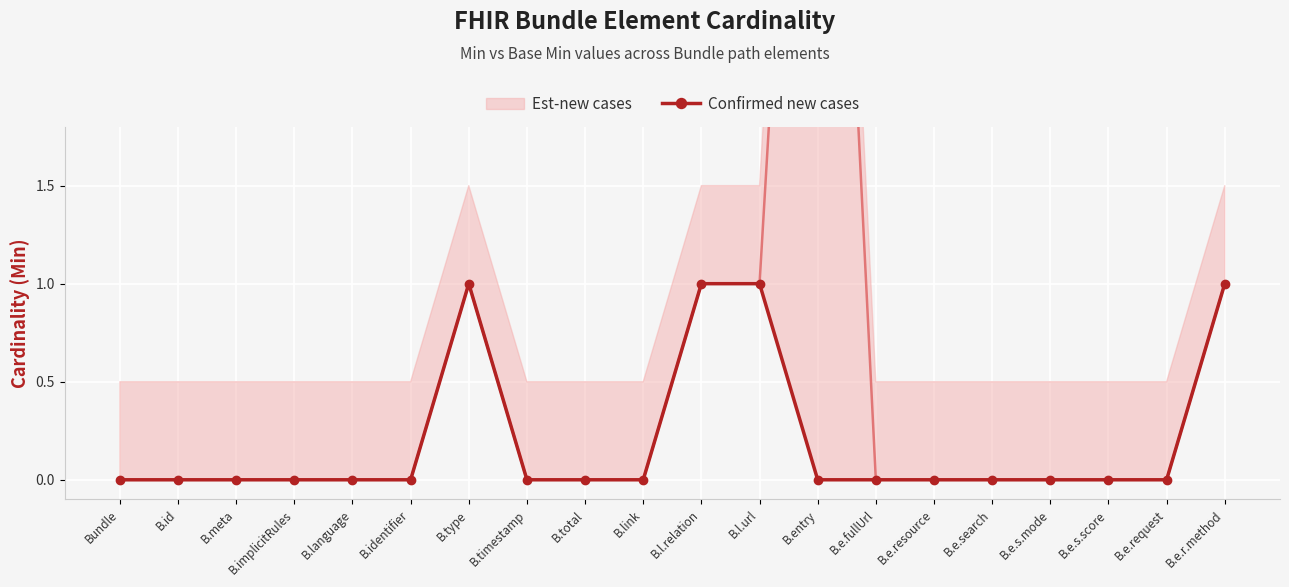

What is the label of the 14th point from the right?

B.type